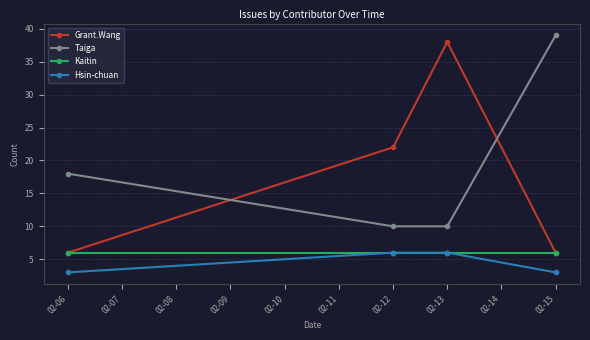

Which series has the largest range (max minus min)?

Grant.Wang